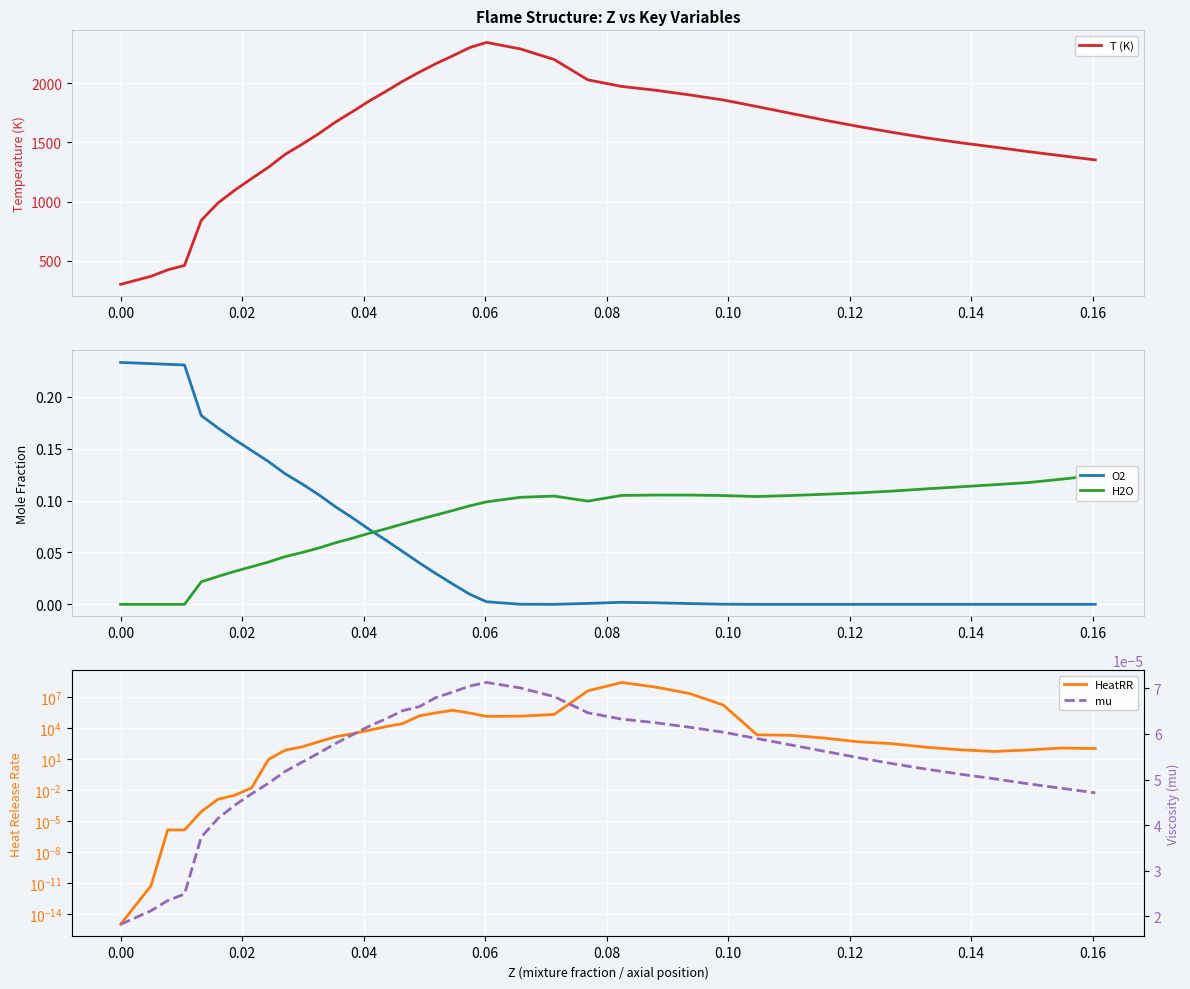

What is the maximum value for T (K)?

2346.2